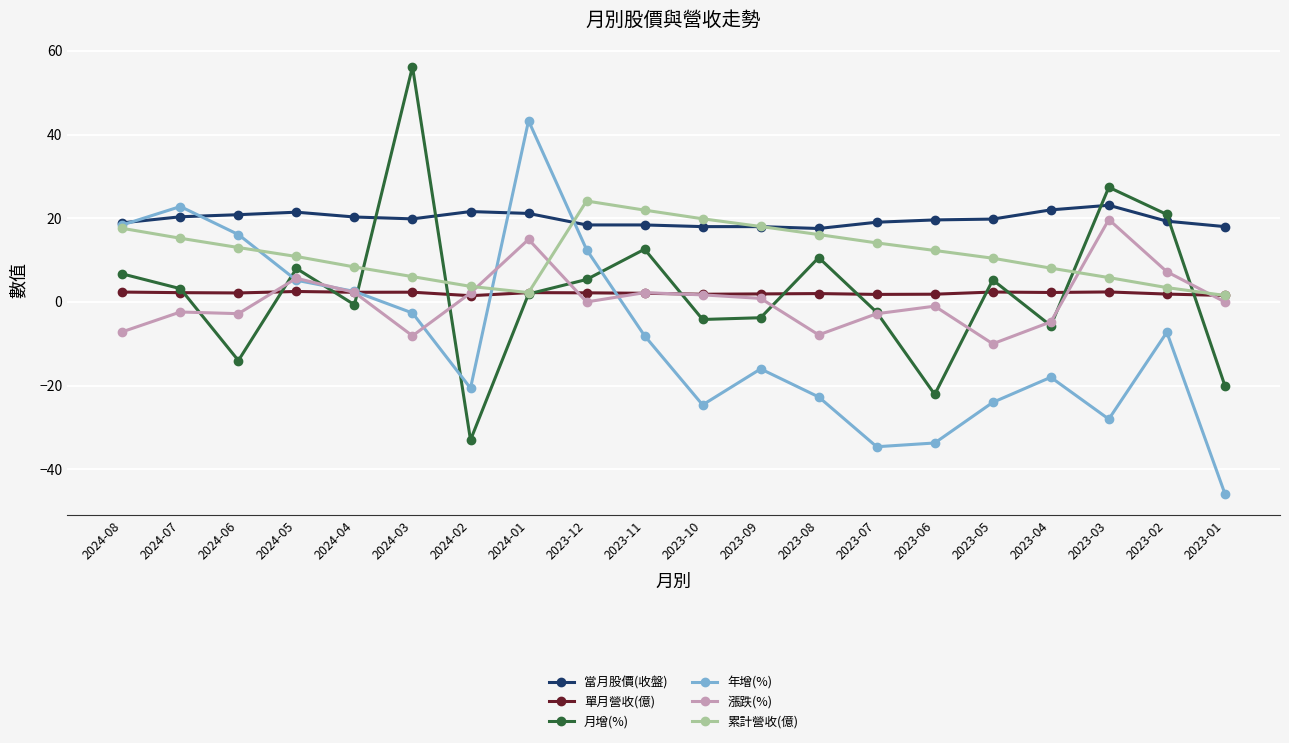

Between 2023-11 and 2023-07, which series saw the biggest shift?

年增(%)